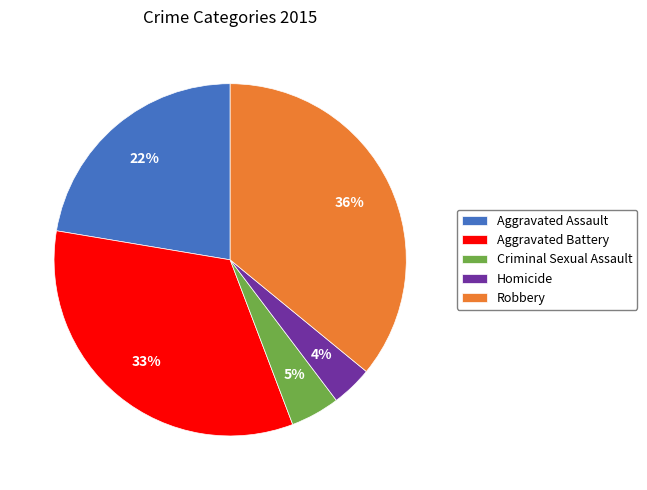

To the nearest percent, what portion does Criminal Sexual Assault represent?

5%